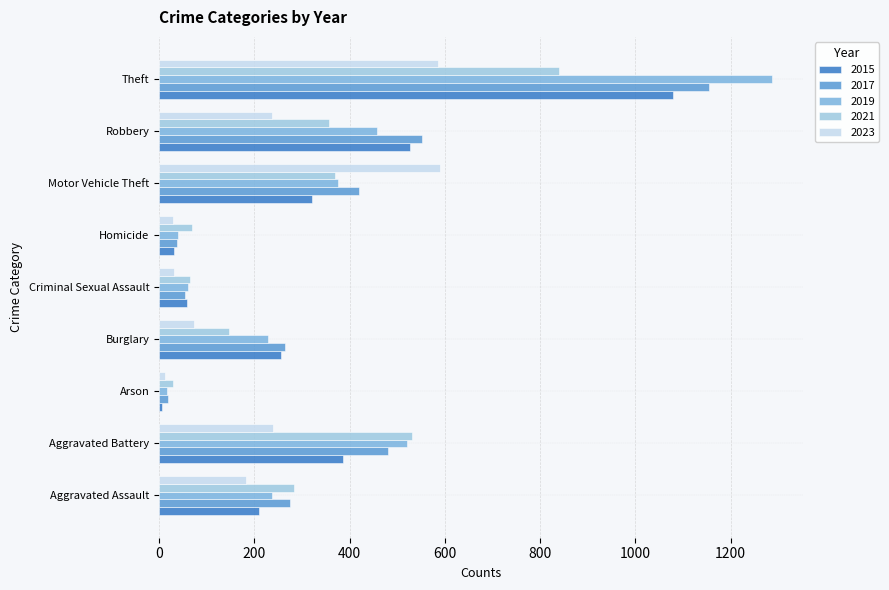

Count the number of data series in this chart.

5